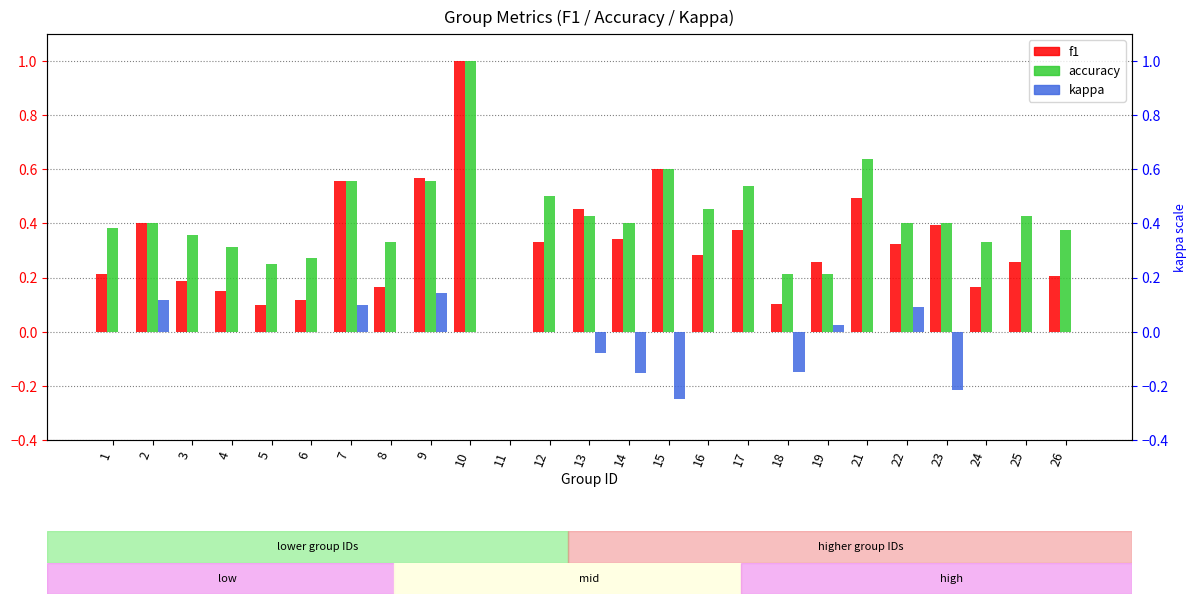

What is the greatest value displayed?

1.0